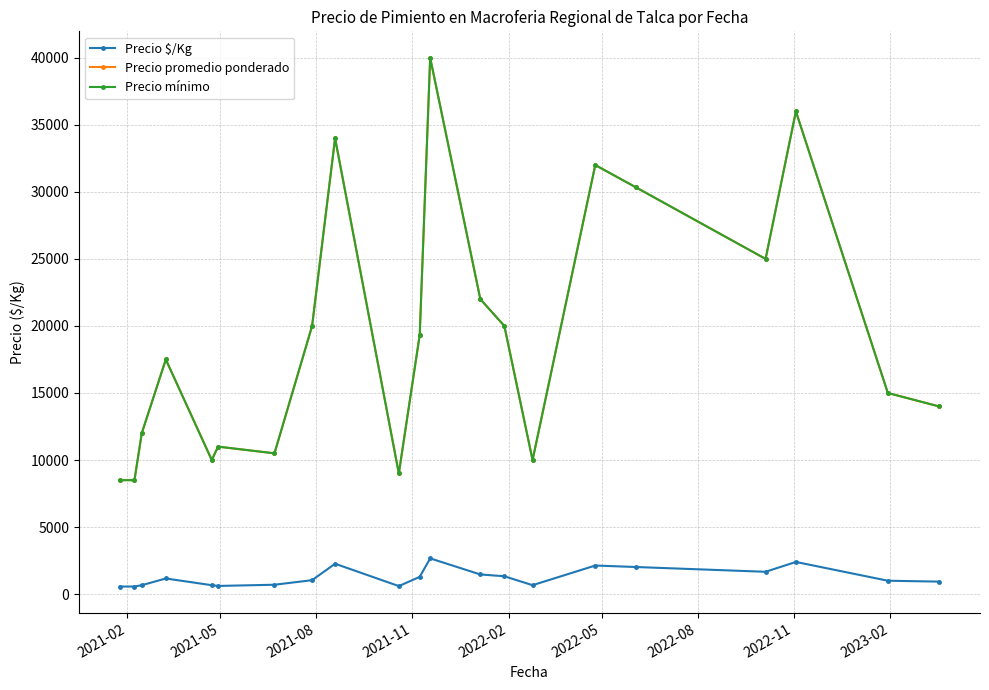

True or false: Precio $/Kg has more than 2 interior local peaks.

True